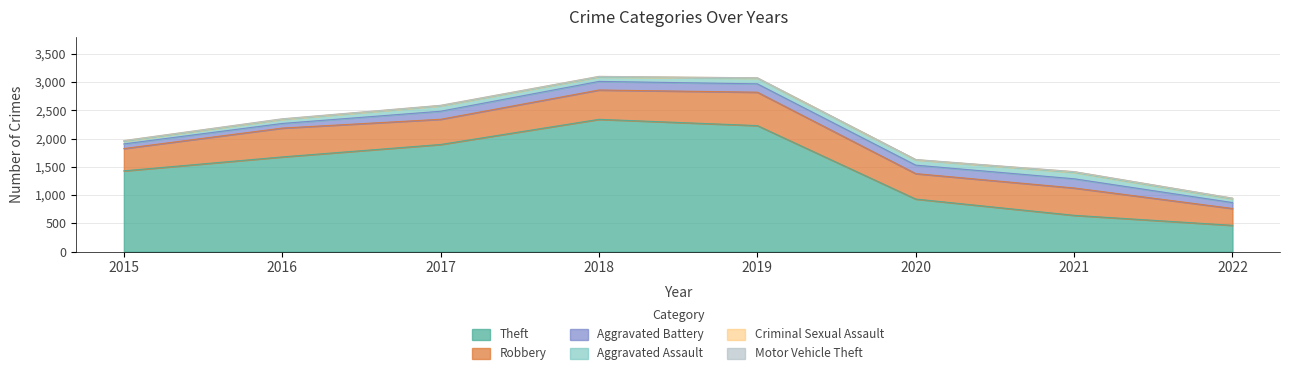

True or false: Aggravated Assault has a value of 40 at 2016.

False